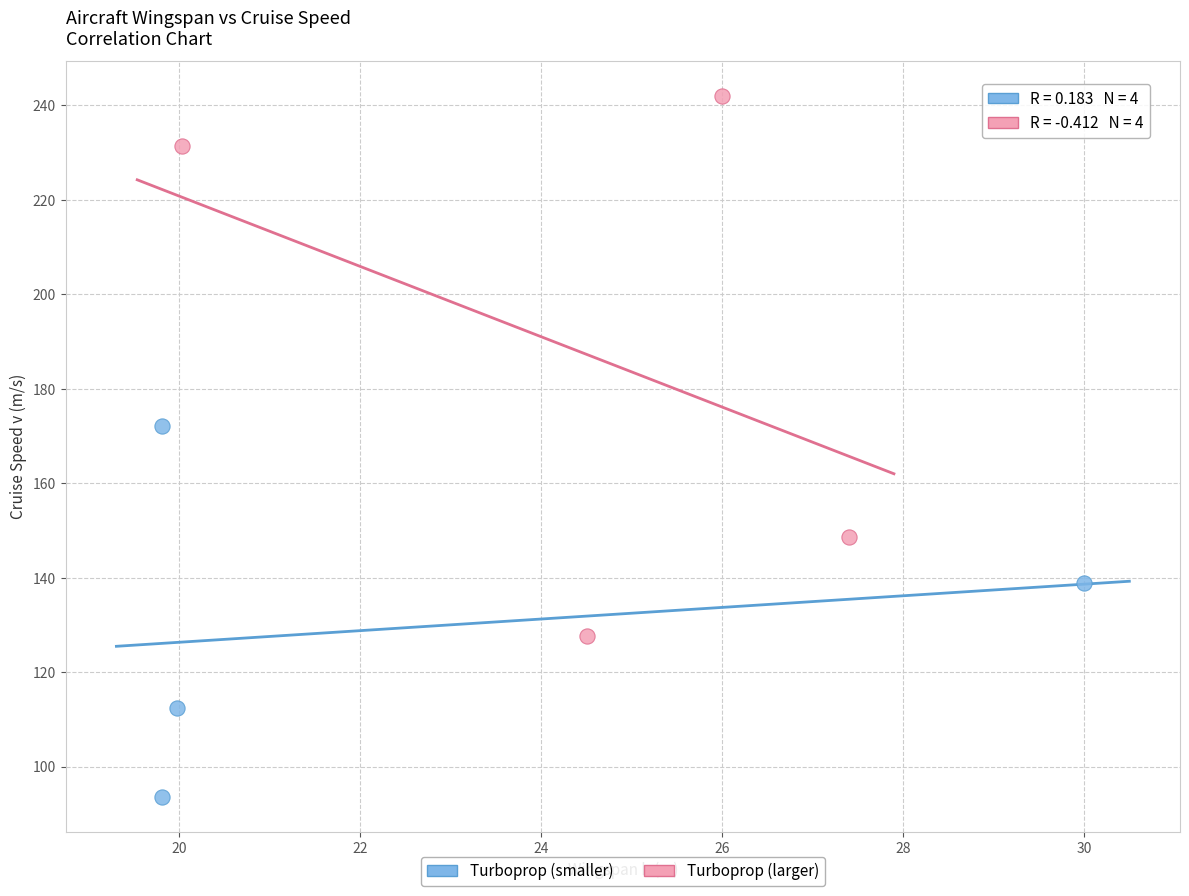

Which series reaches the minimum Y coordinate?

Turboprop (smaller)